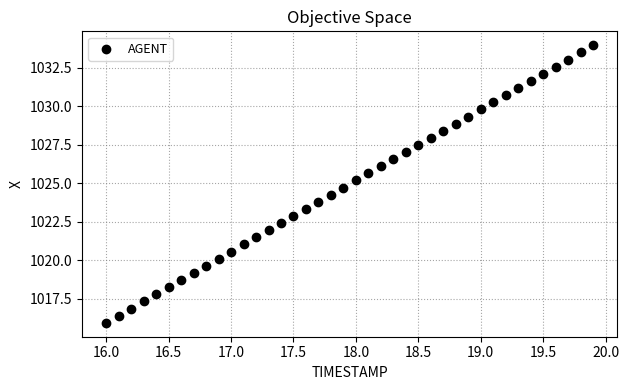

What is the range of Y values (max minus min)?

18.0